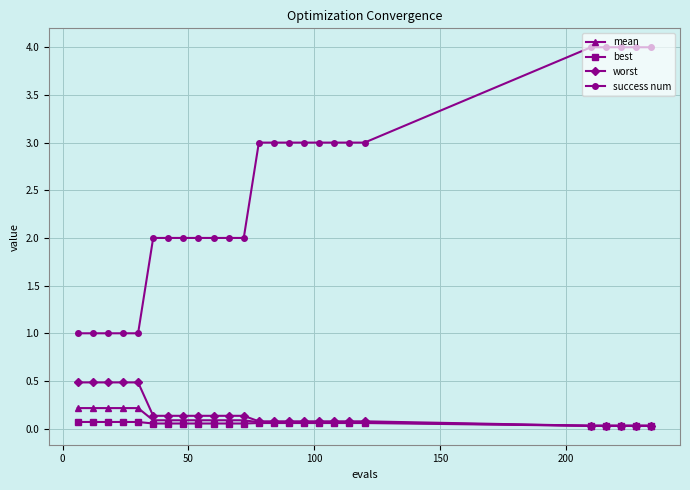

True or false: success num and mean intersect in this chart.

False